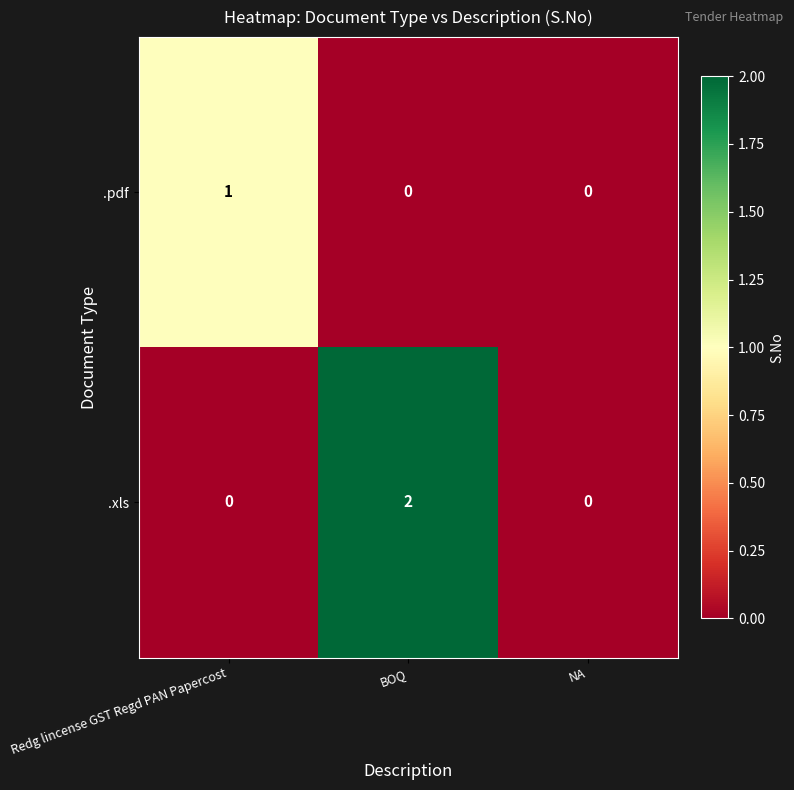

The .pdf series shows 0 at BOQ. True or false?

True